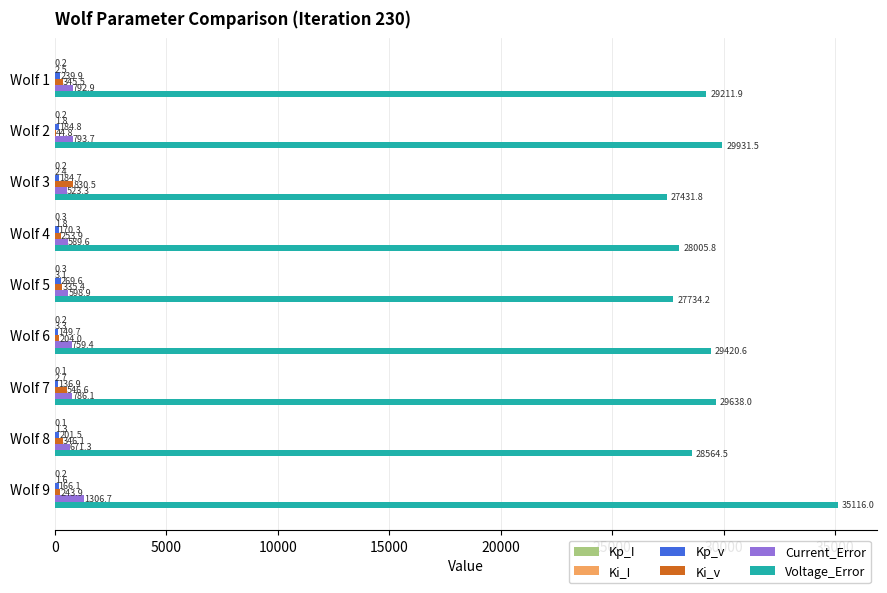

The Voltage_Error series shows 48800.5 at Wolf 2. True or false?

False